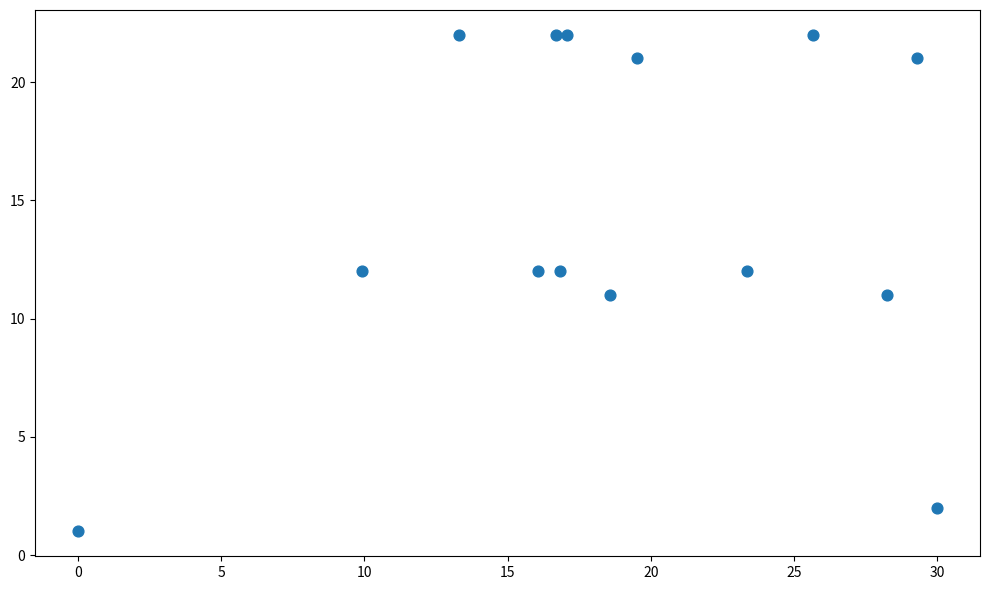

What is the range of Y values (max minus min)?

21